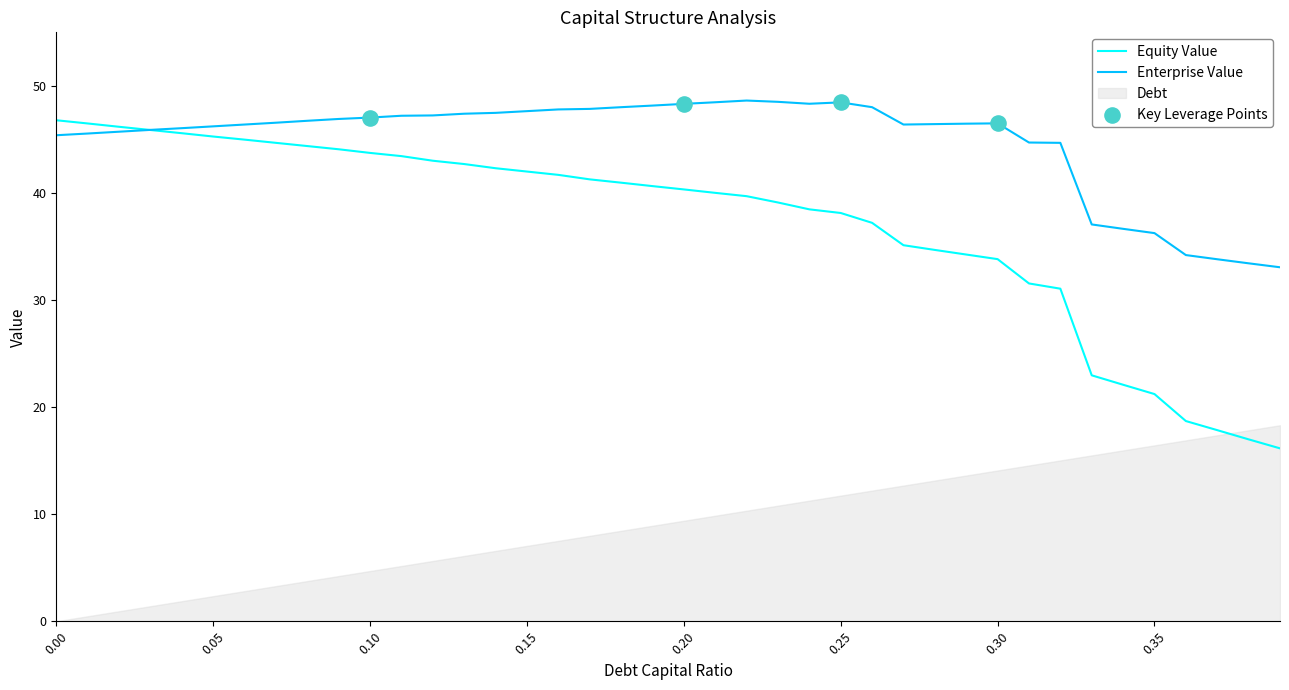

At how many categories does at least one series exceed 17?

40